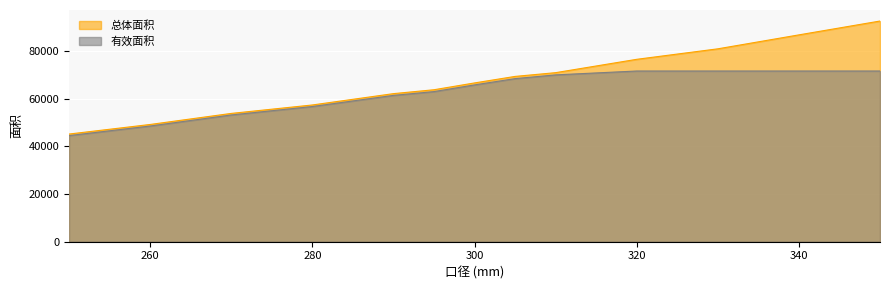

Rank the categories by 有效面积 value from lowest to highest.

250, 260, 270, 280, 290, 295, 300, 305, 310, 320, 330, 340, 350